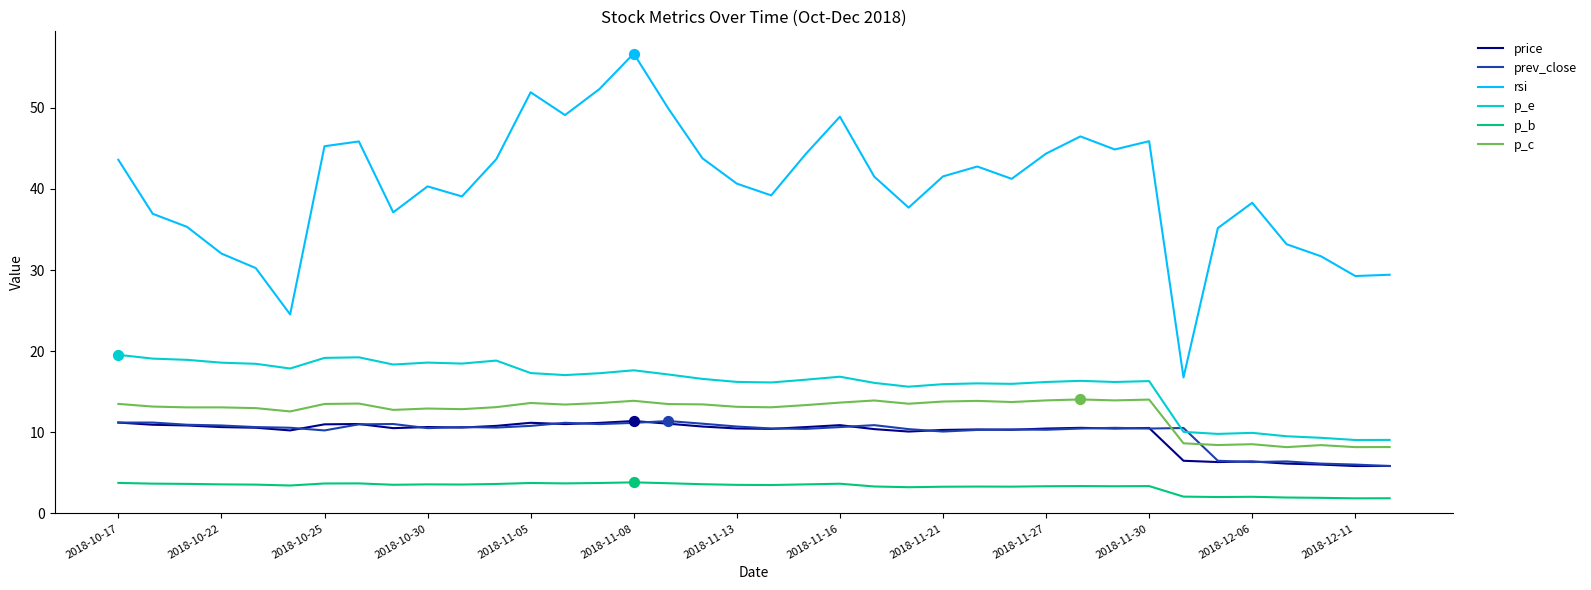

Which series has the widest spread of values?

rsi